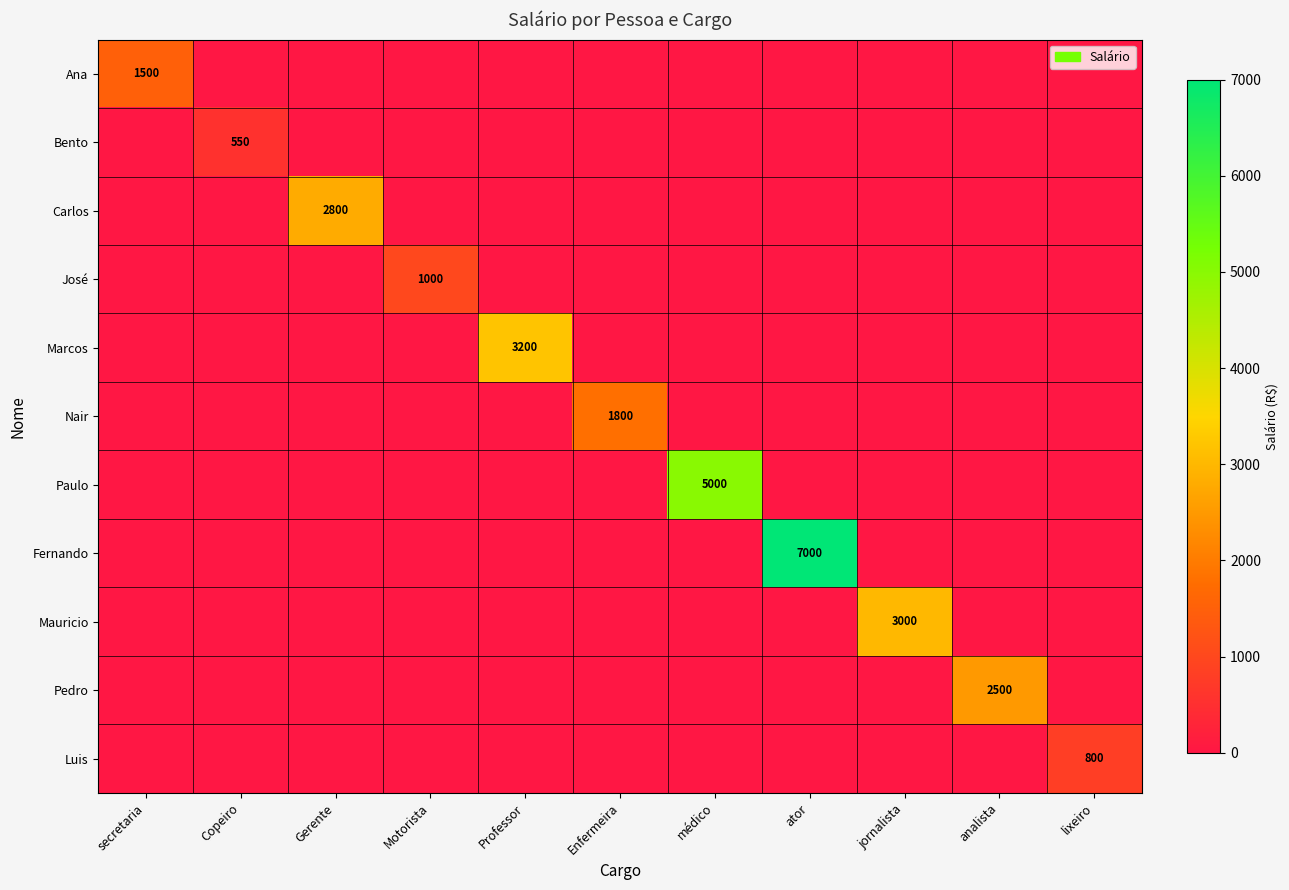

Which series has the largest total across all categories?

Fernando